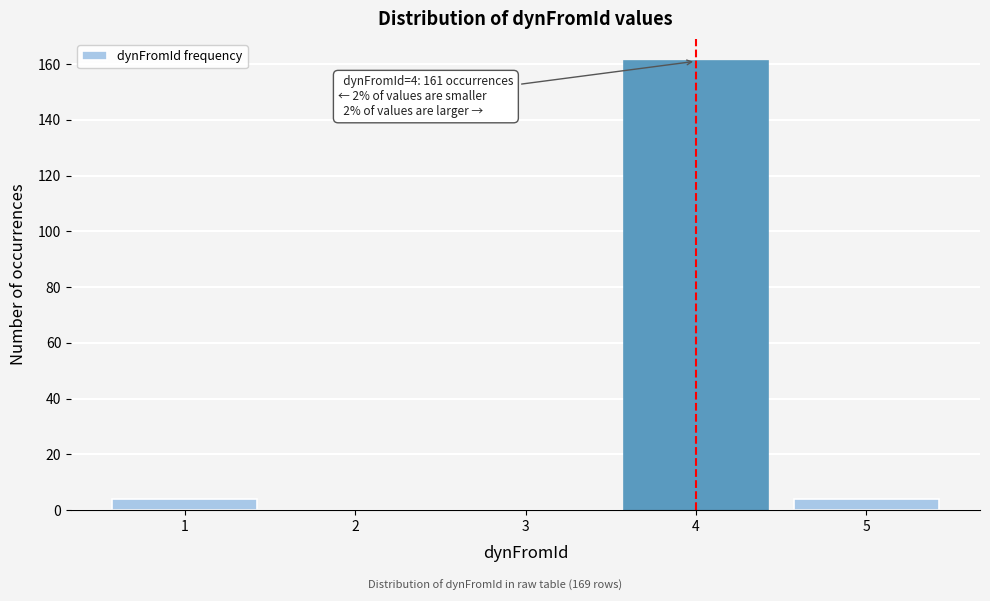

Reading left to right, extract all data points from this chart.

1=4	2=0	3=0	4=161	5=4